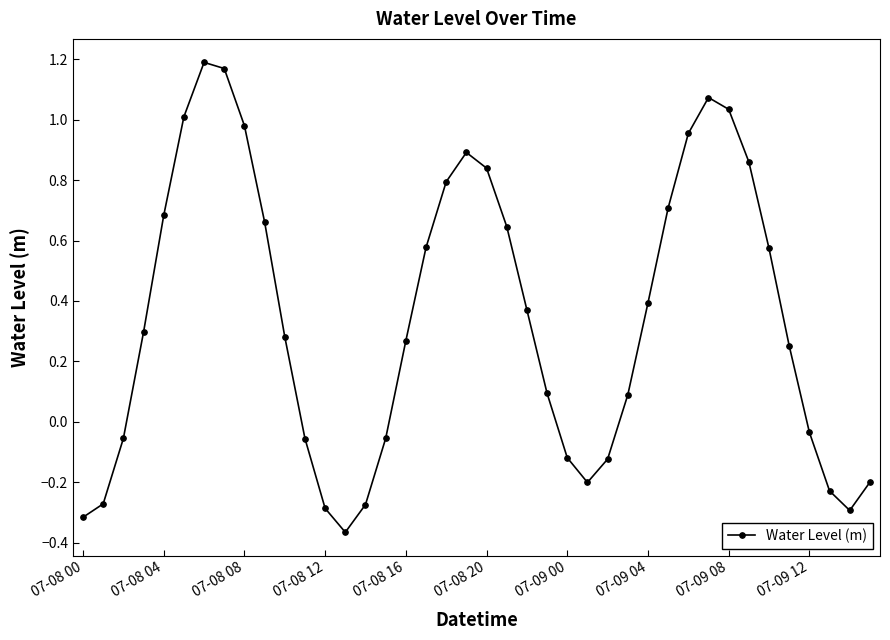

How many points are higher than both their immediate neighbors (excluding endpoints)?

3